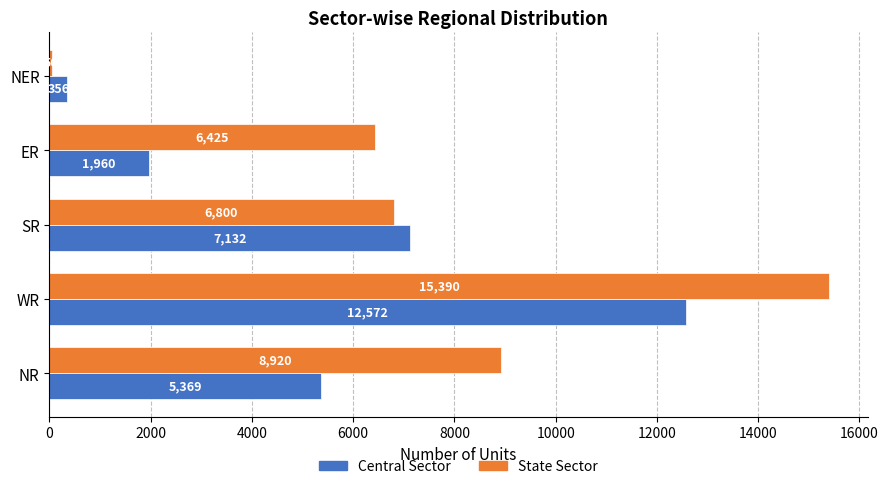

What is the difference between the highest and lowest values at ER?

4465